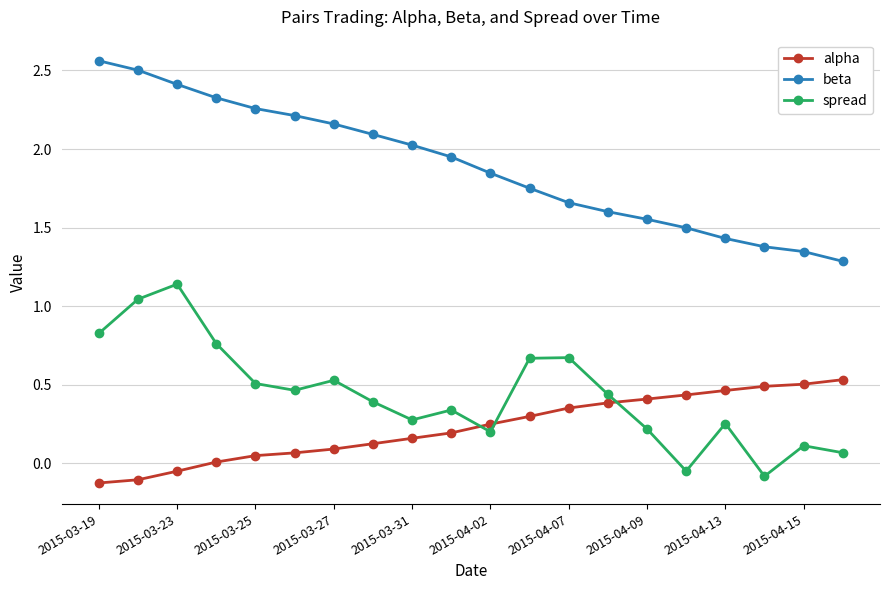

Rank the series by their maximum value, from highest to lowest.

beta, spread, alpha